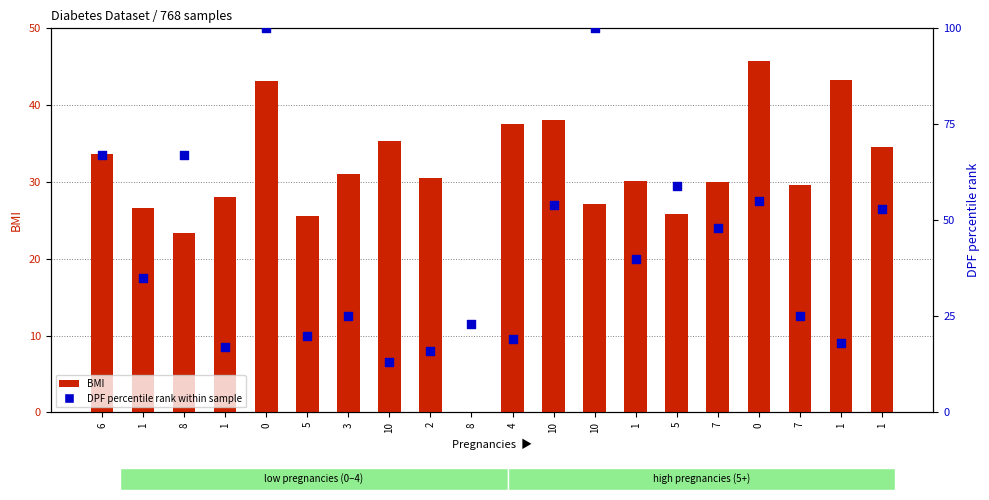

Which series has the widest spread of Y values?

DPF percentile rank